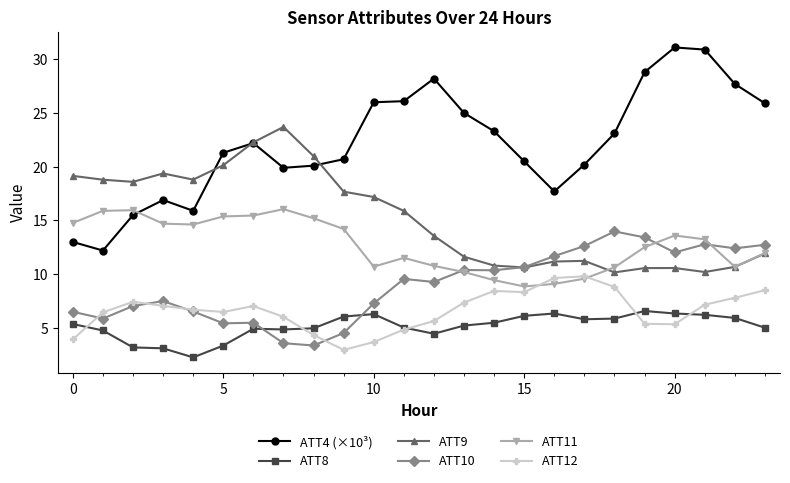

What is the value of the ATT12 point at the 22nd from the left?

7.2